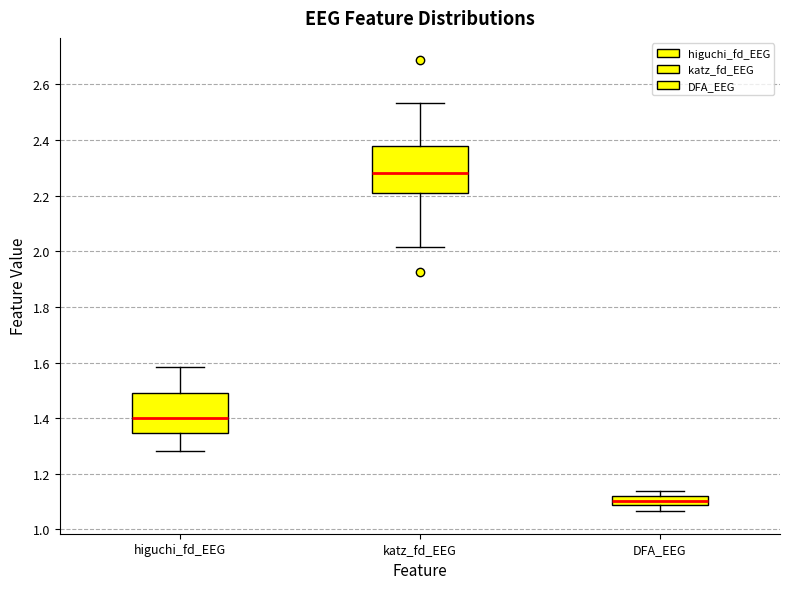

Reading left to right, read every box against the y-axis: the position of its median line, the range the box covers, and the ends of its whiskers. The values are not printed on the chart, so give them approximately, as read against the axis.

higuchi_fd_EEG: median 1.40, box 1.34 to 1.48, whiskers 1.28 to 1.58
katz_fd_EEG: median 2.28, box 2.20 to 2.38, whiskers 2.02 to 2.54
DFA_EEG: median 1.10, box 1.08 to 1.12, whiskers 1.06 to 1.14